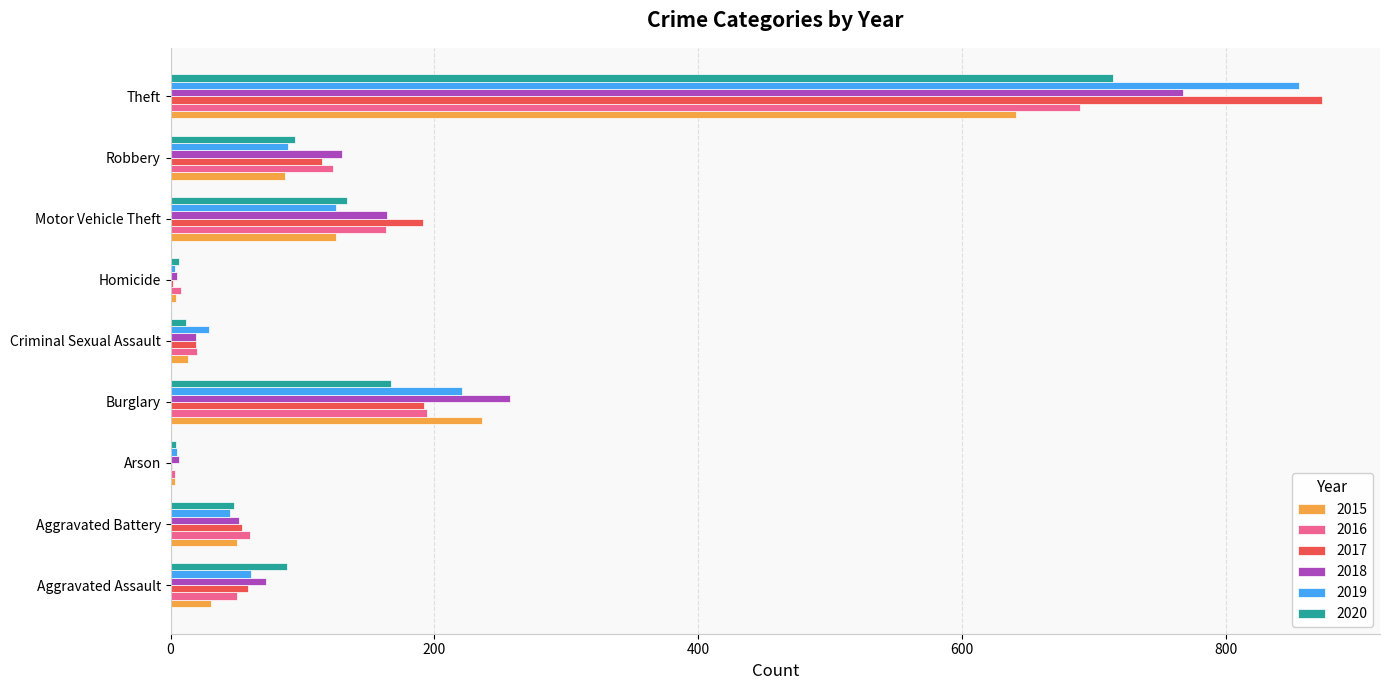

The value of 2019 at Criminal Sexual Assault is 29. True or false?

True